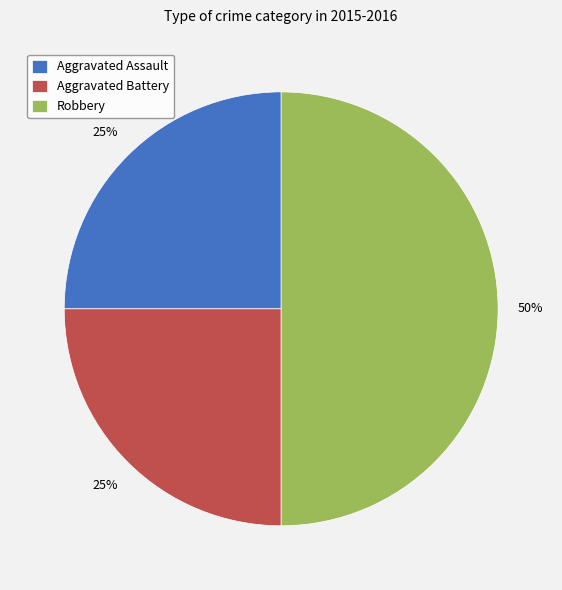

To the nearest percent, what is the difference between the Aggravated Battery and Robbery slice percentages?

25%